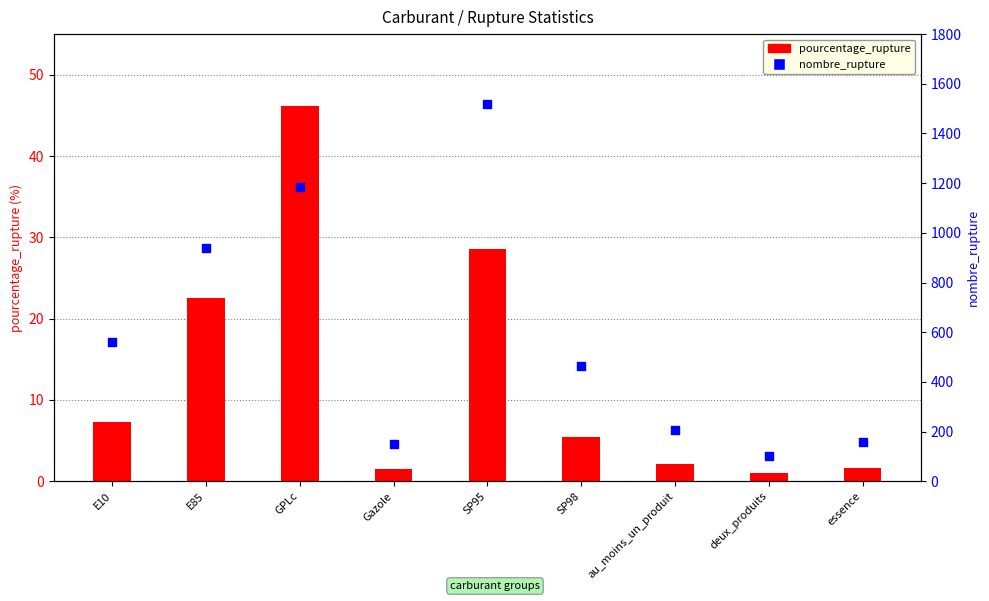

Which series has the largest total across all categories?

nombre_rupture